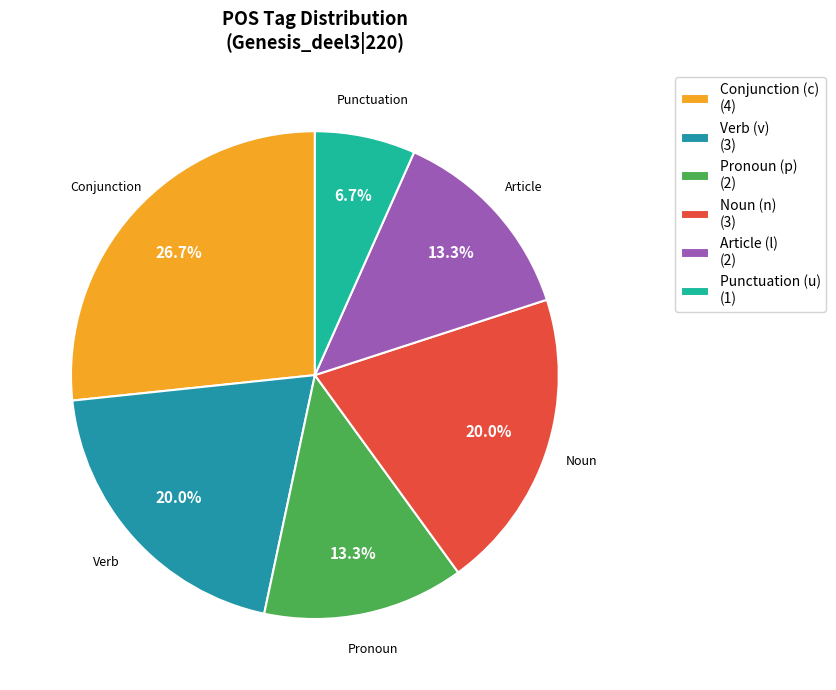

Which slice is the largest?

Conjunction (c) (4)